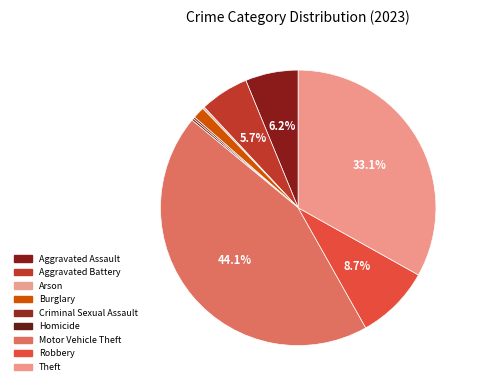

How many segments does this pie chart have?

9